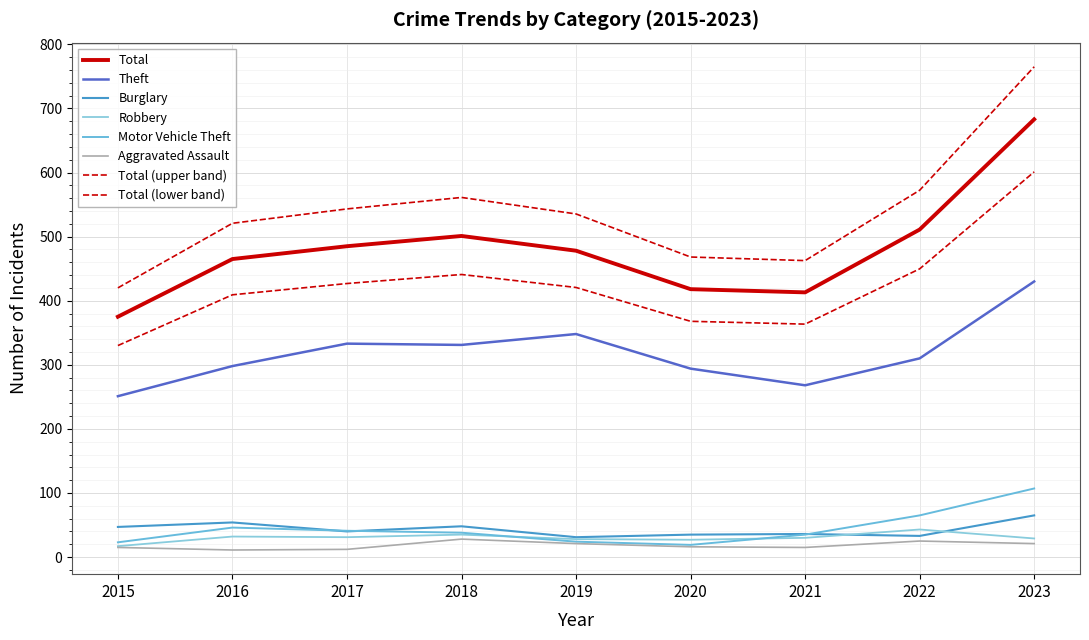

True or false: Robbery and Total cross at least once.

False